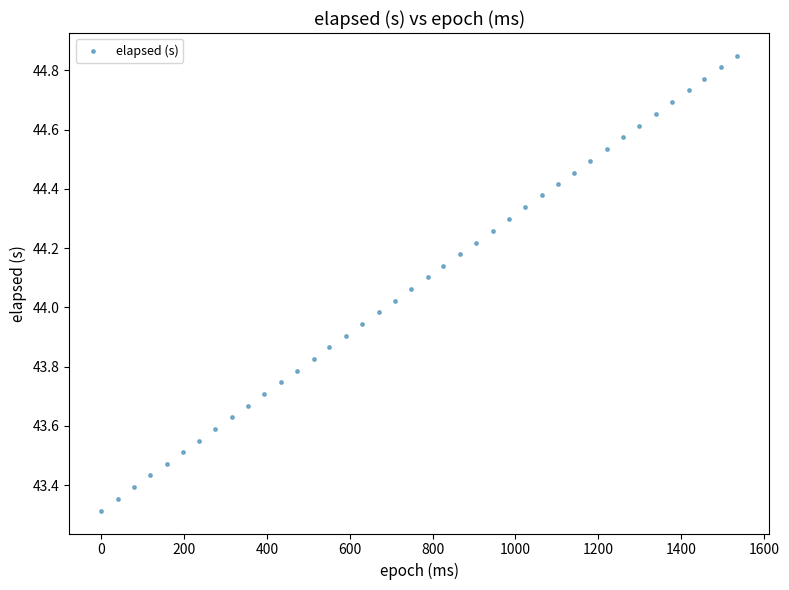

What is the range of X values (max minus min)?

1535.0